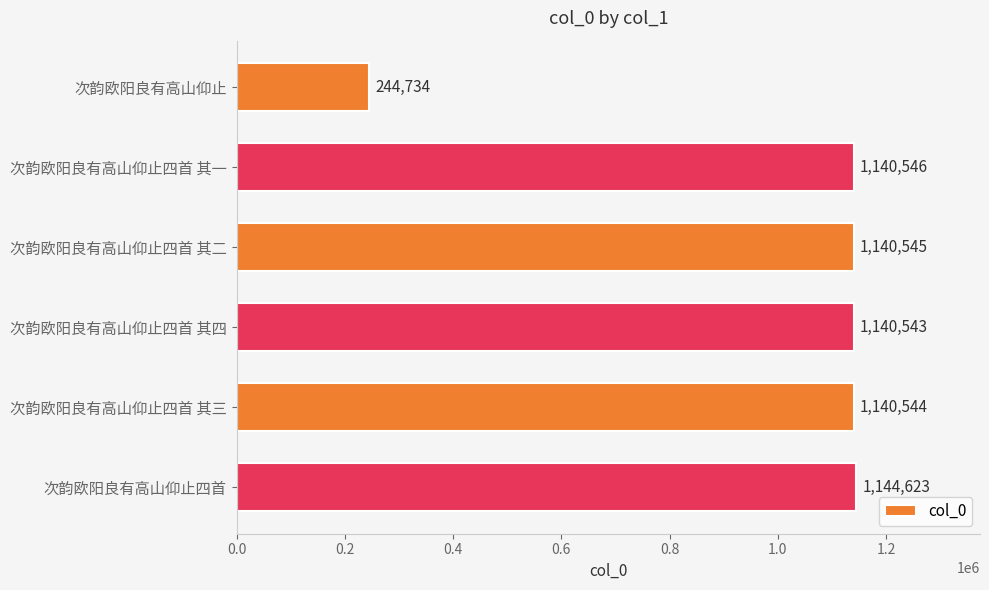

Which category has the highest value across all series?

次韵欧阳良有高山仰止四首